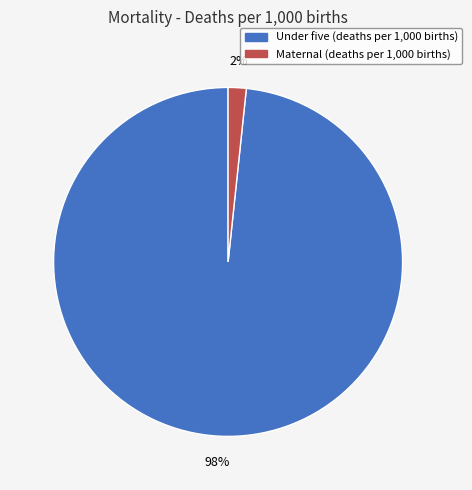

Does any single category account for the majority?

Yes